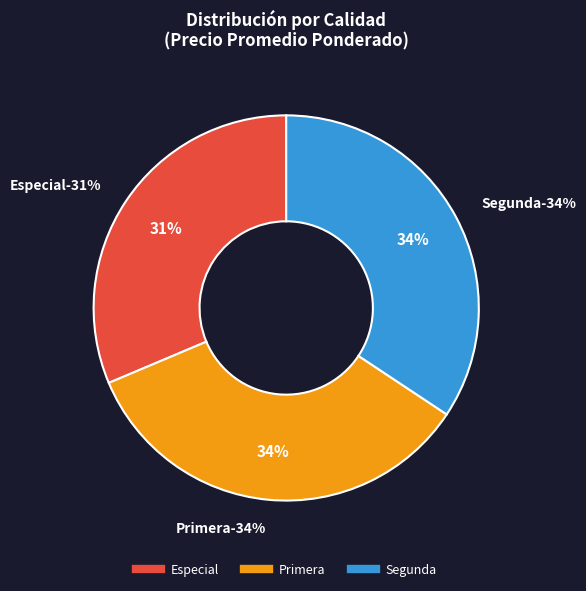

Does Primera account for over 50% of the chart?

No